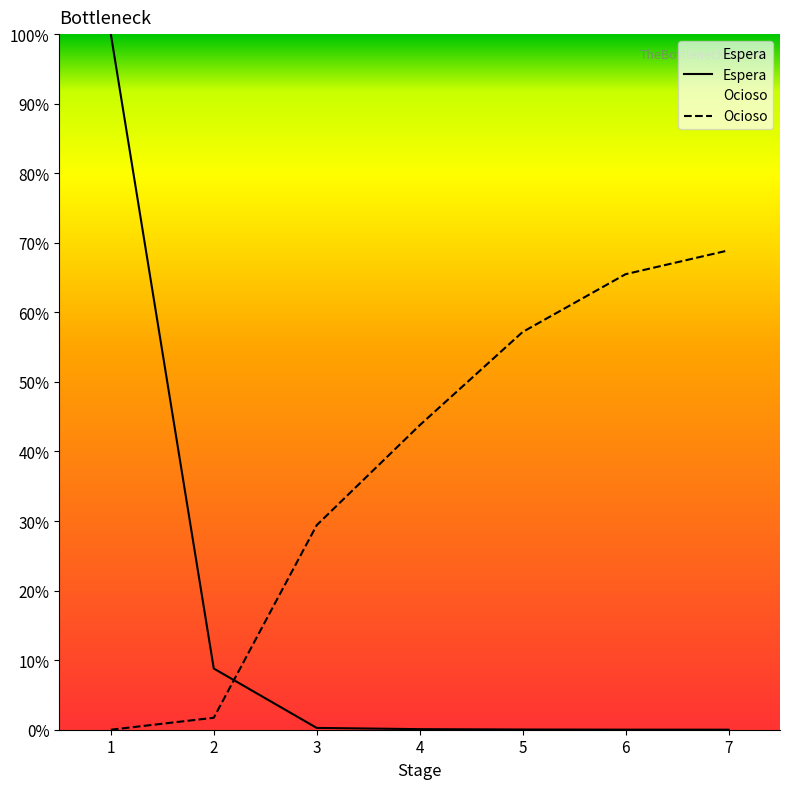

Rank the categories by Ocioso value from lowest to highest.

1, 2, 3, 4, 5, 6, 7